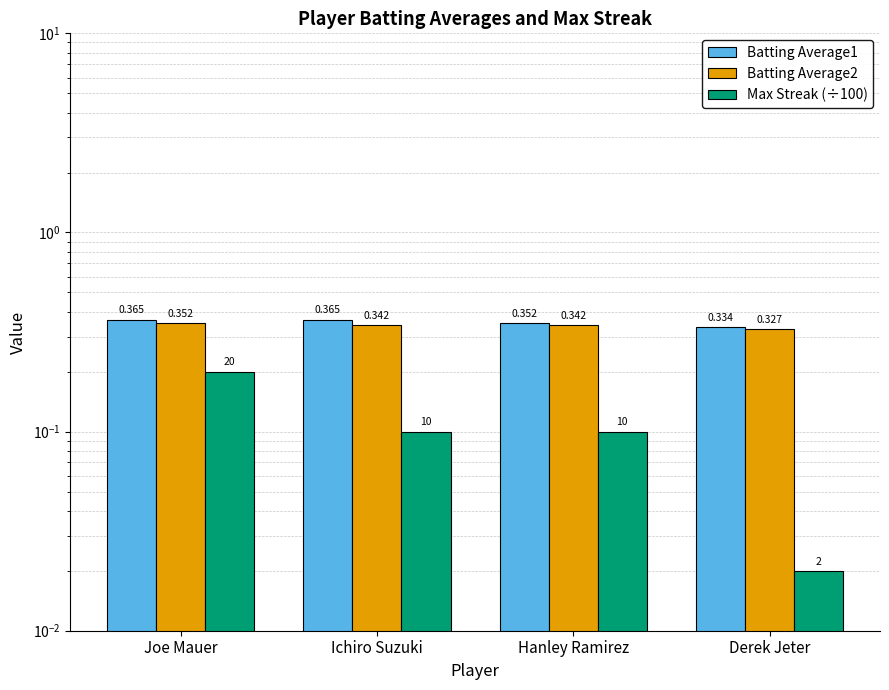

What position from the right is Derek Jeter?

1